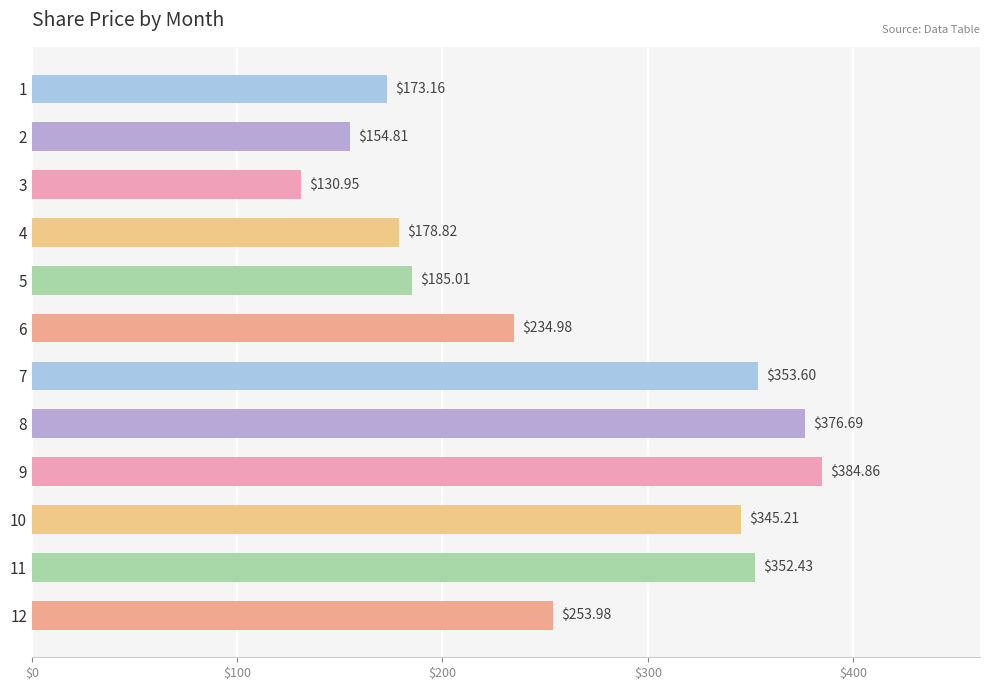

Which category has the highest value across all series?

9